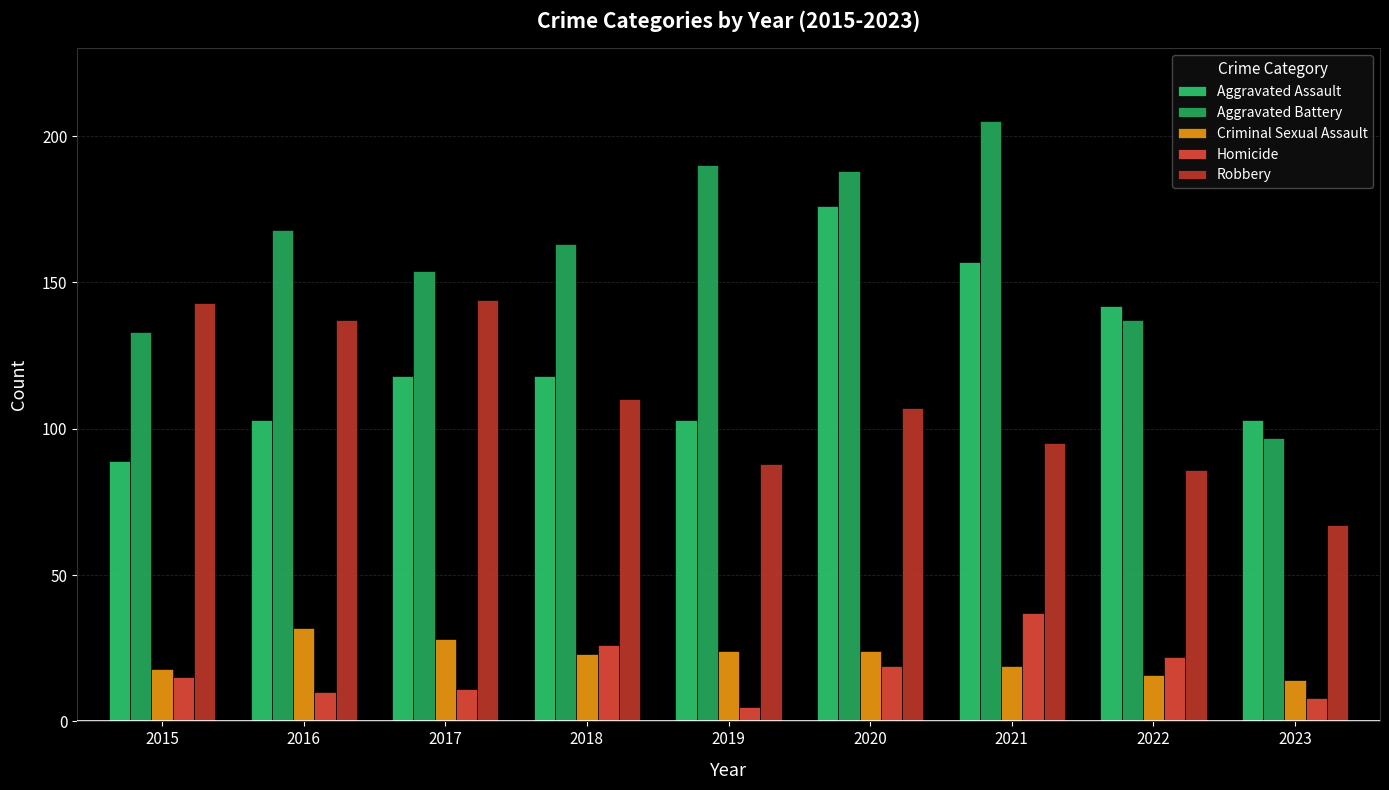

Are the bars horizontal?

No